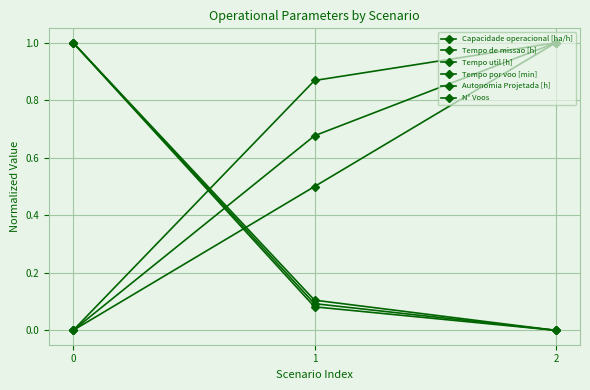

True or false: Autonomia Projetada [h] has a value of -0.3 at 0.

False